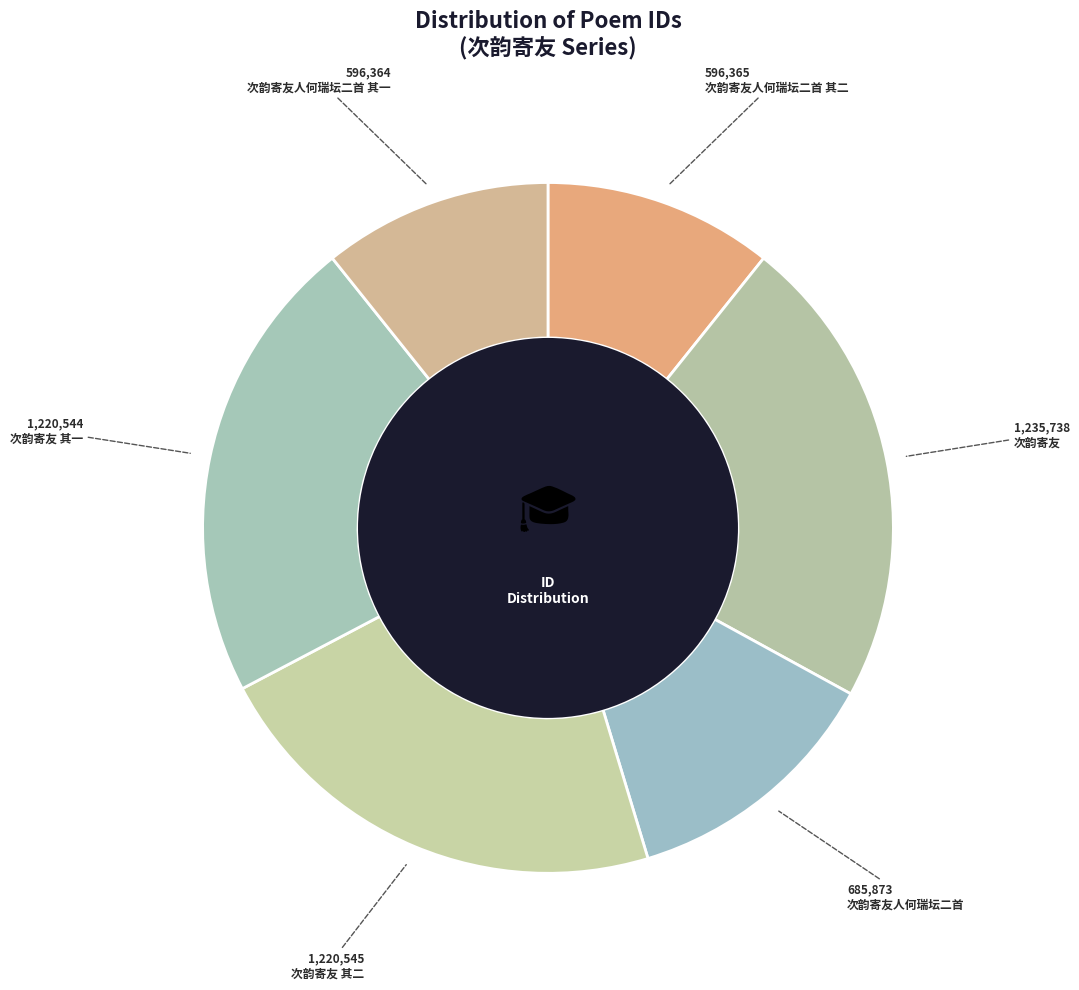

Is there any slice that represents more than half of the pie?

No